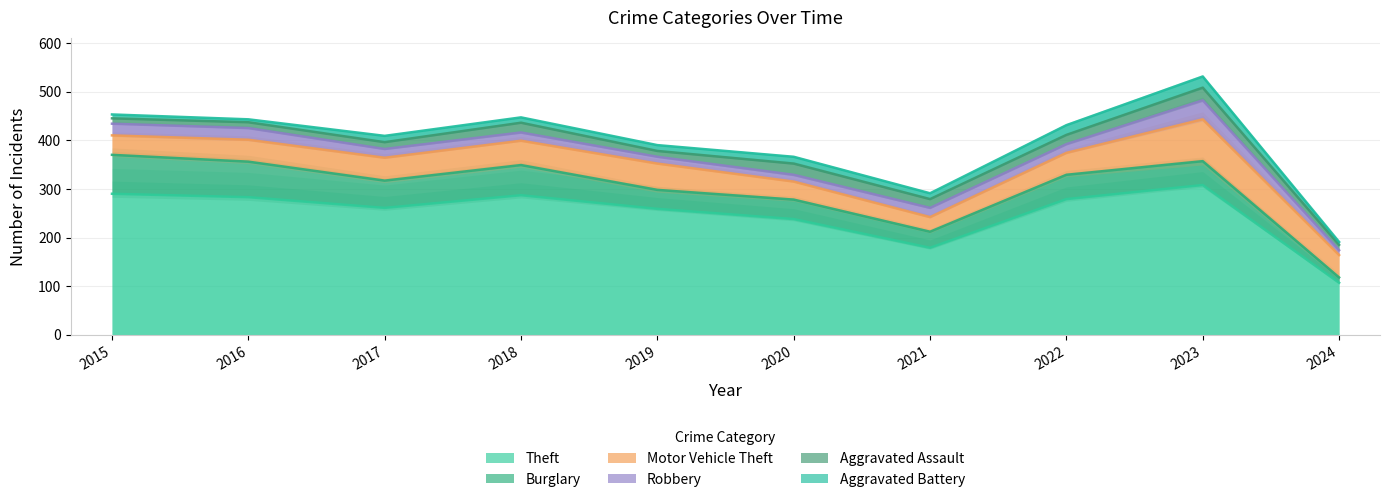

At how many categories does at least one series exceed 20?

10